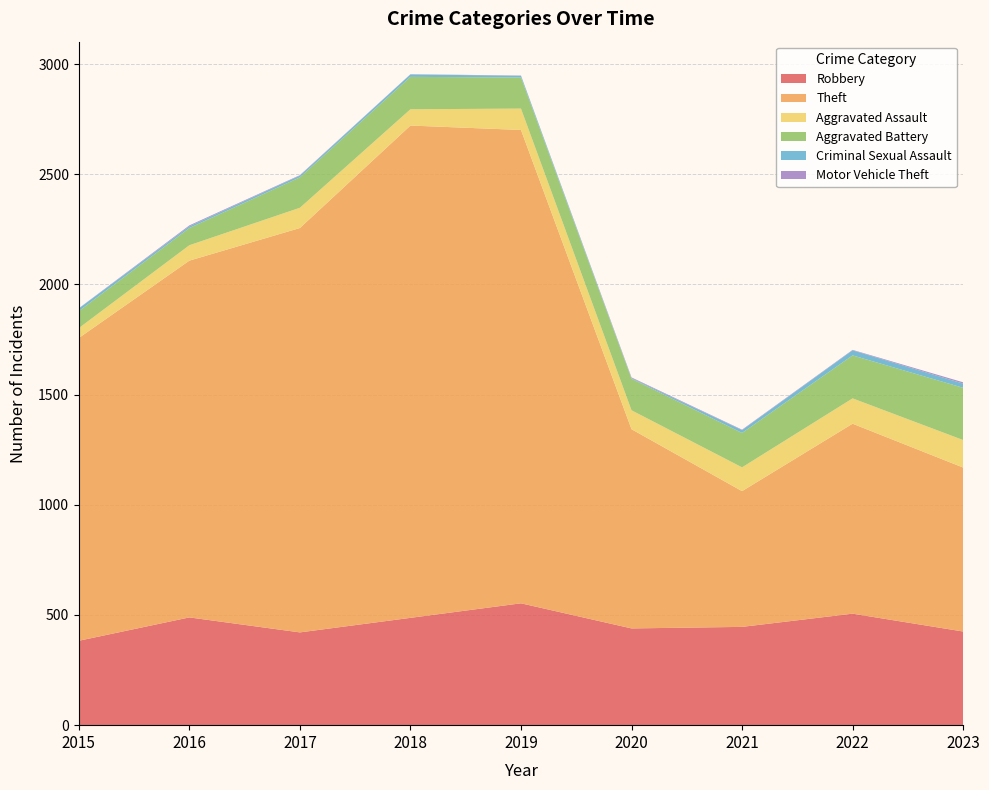

Reading left to right, extract all data points from this chart.

Robbery: 383	489	421	487	553	439	446	506	425
Theft: 1374	1619	1835	2234	2148	904	616	862	744
Aggravated Assault: 45	70	92	74	97	86	108	115	125
Aggravated Battery: 77	78	138	147	141	143	156	195	237
Criminal Sexual Assault: 12	8	8	11	8	3	13	23	19
Motor Vehicle Theft: 1	4	2	1	1	3	2	2	6